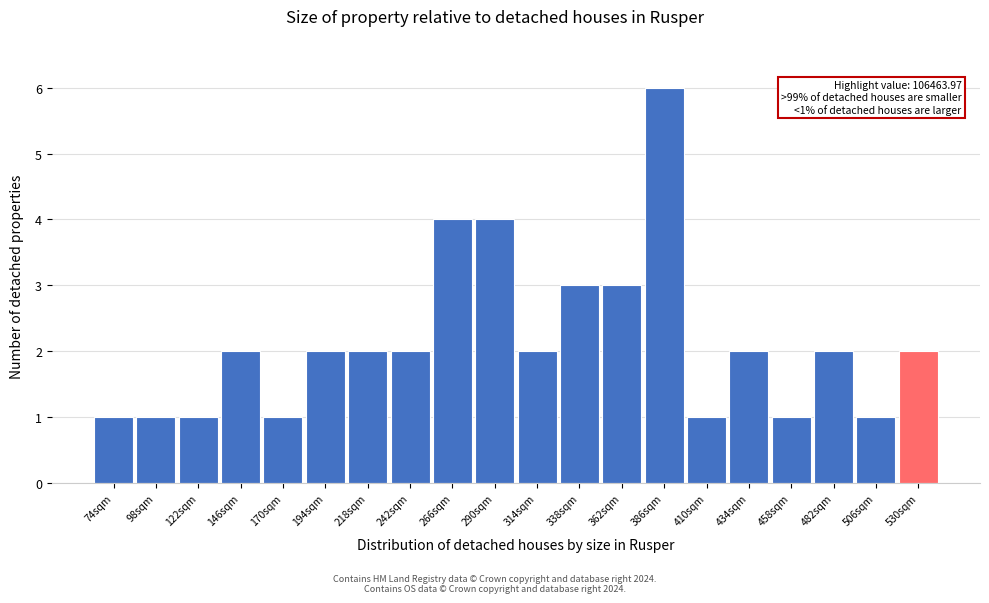

Reading left to right, what are all the values shown in this chart?

74sqm=1	98sqm=1	122sqm=1	146sqm=2	170sqm=1	194sqm=2	218sqm=2	242sqm=2	266sqm=4	290sqm=4	314sqm=2	338sqm=3	362sqm=3	386sqm=6	410sqm=1	434sqm=2	458sqm=1	482sqm=2	506sqm=1	530sqm=2